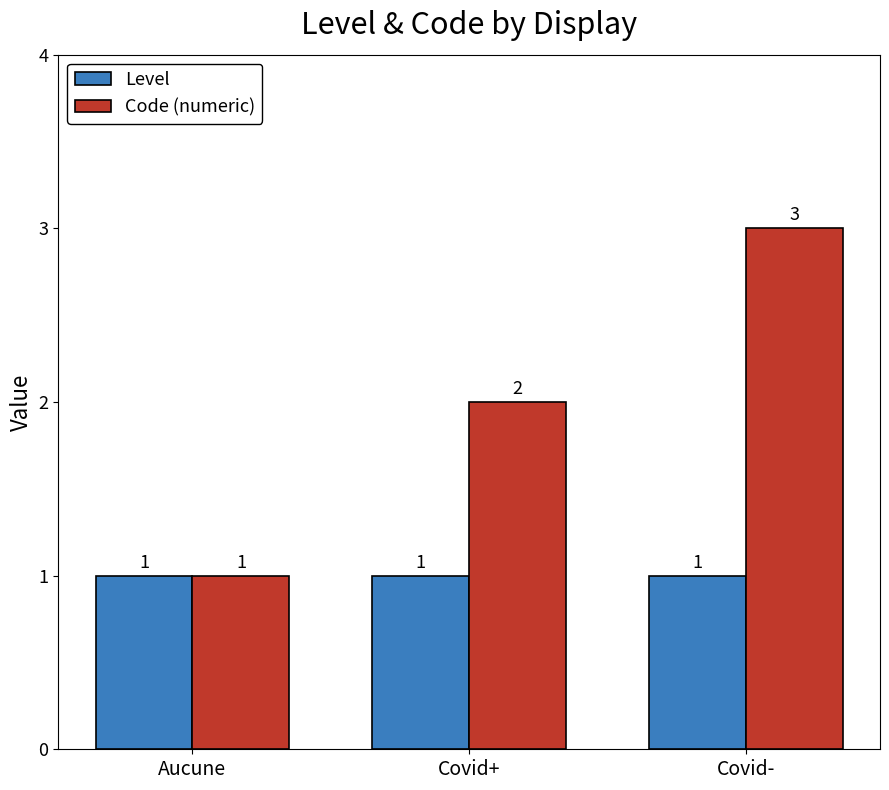

Which series has the largest total across all categories?

Code (numeric)